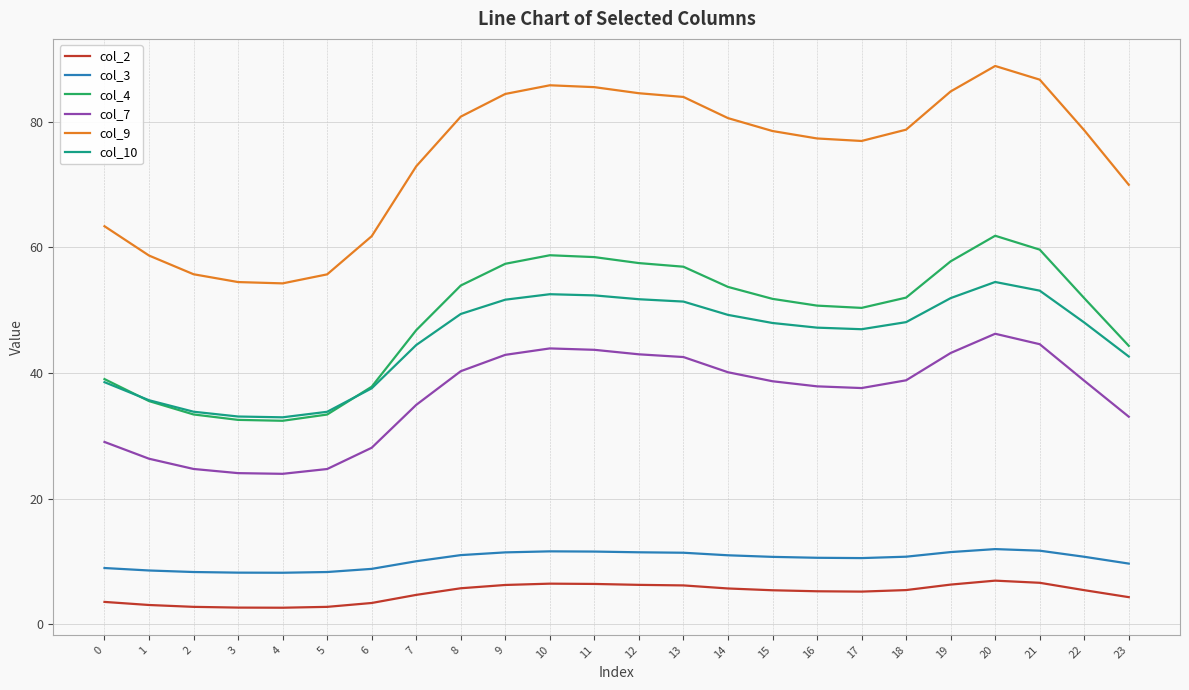

What is the difference between the maximum and second lowest values in the col_10 series?

21.4